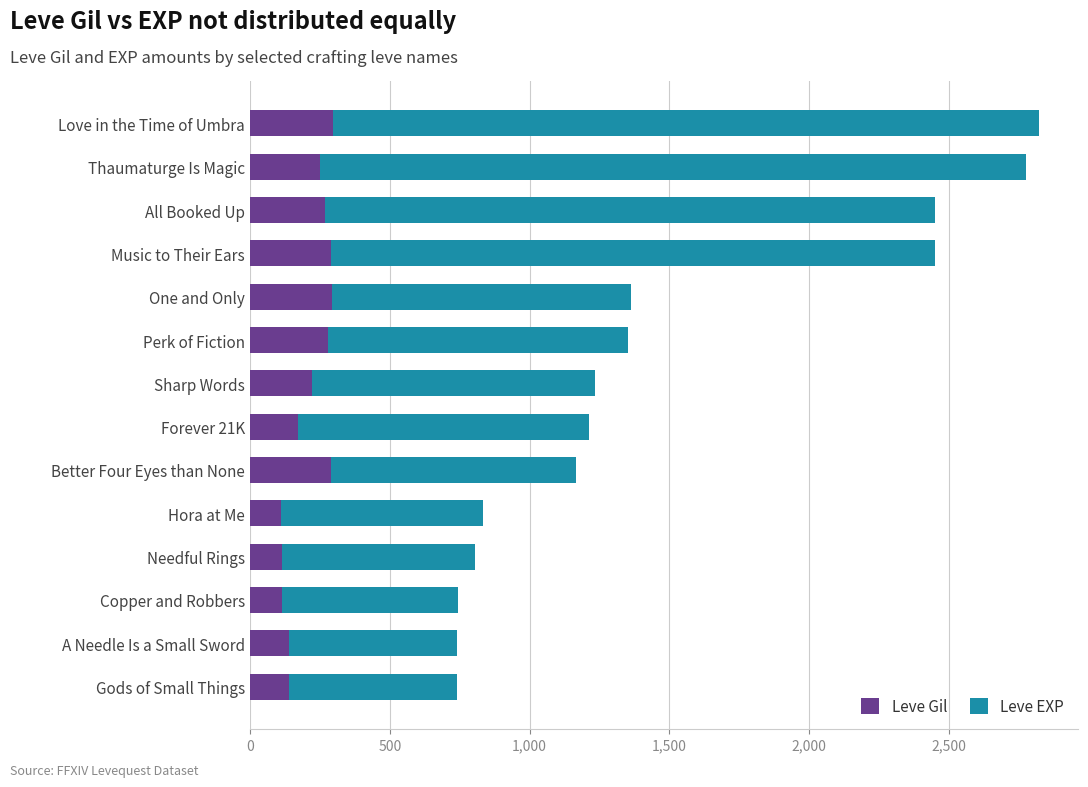

What is the average value of the Leve Gil series?

213